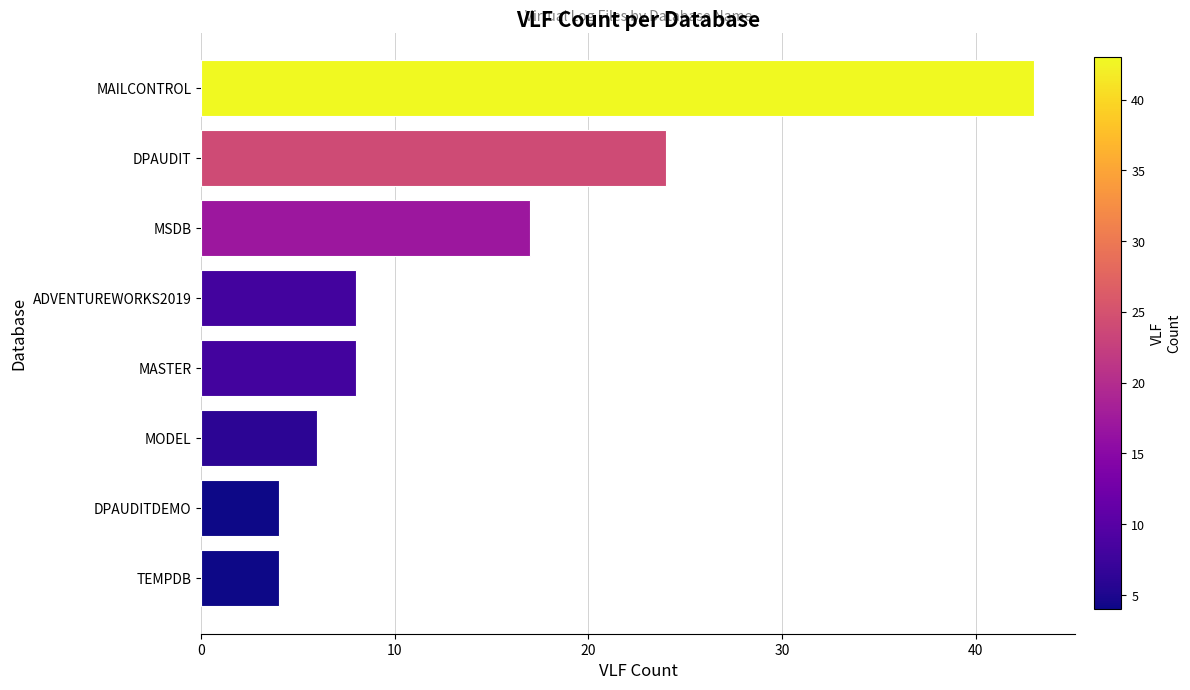

Reading bottom to top, extract all data points from this chart.

4	4	6	8	8	17	24	43